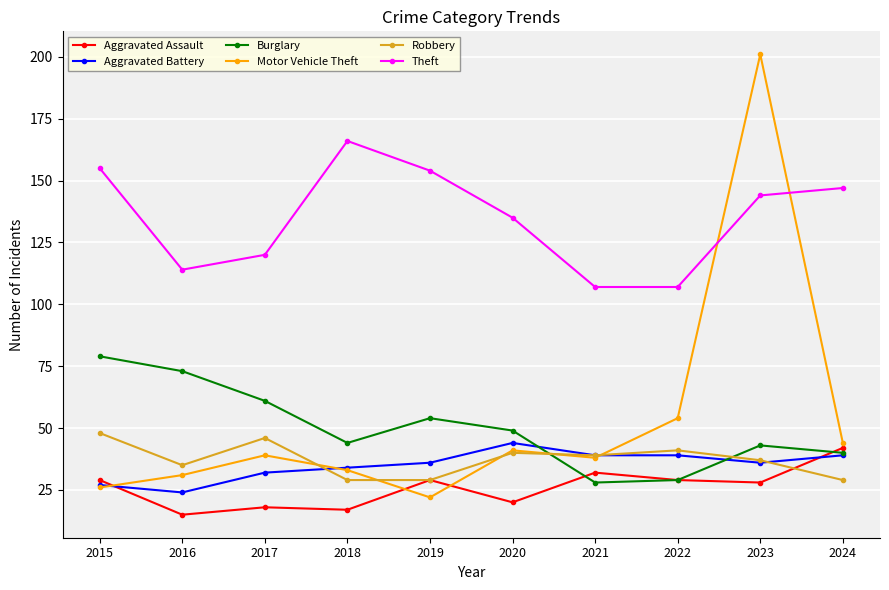

What is the total value across all series at 2017?

316